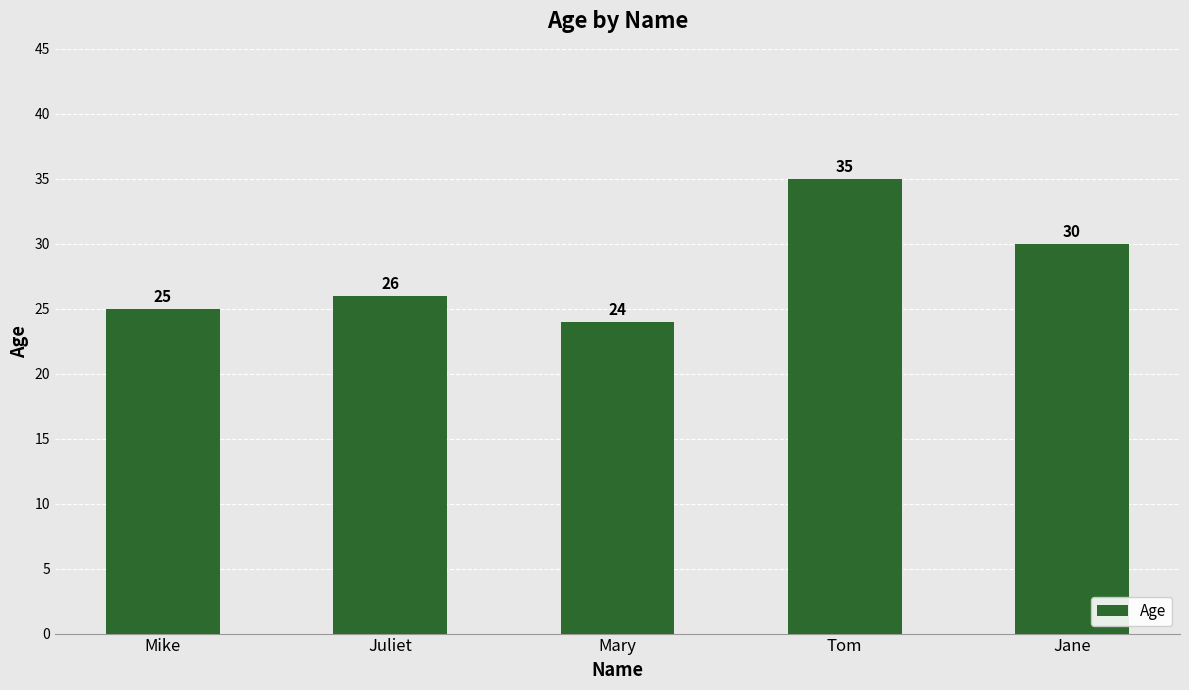

Reading left to right, transcribe all the data shown in this chart.

25	26	24	35	30